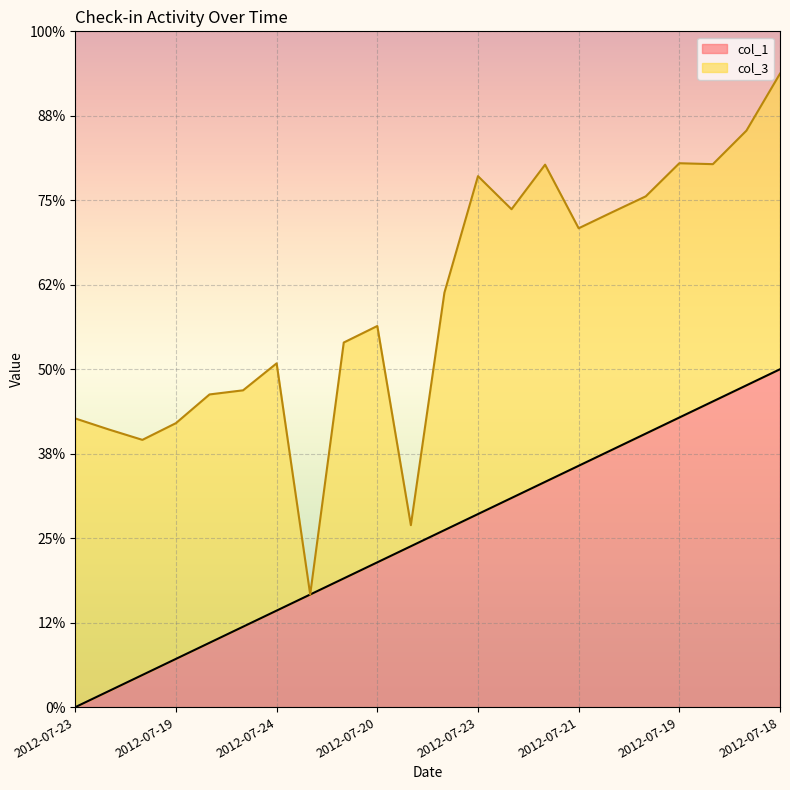

At which category does the chart reach its minimum across all series?

2012-07-23